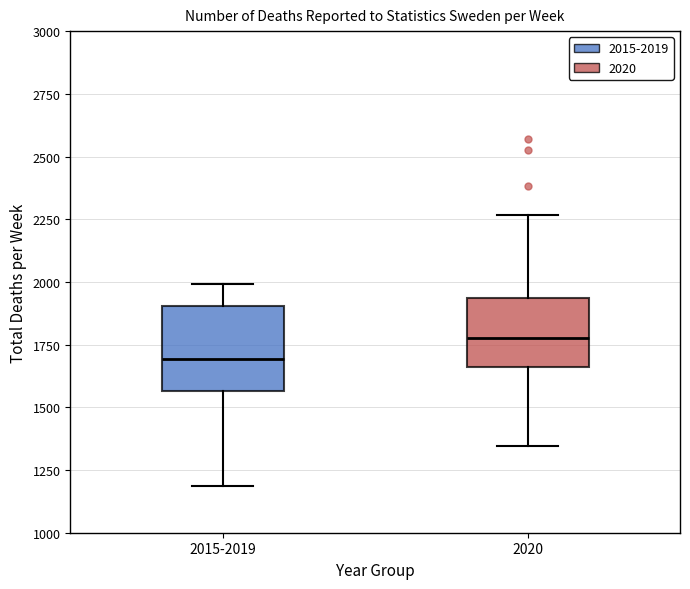

Comparing the boxes themselves (not the whiskers), which one is the tallest?

2015-2019